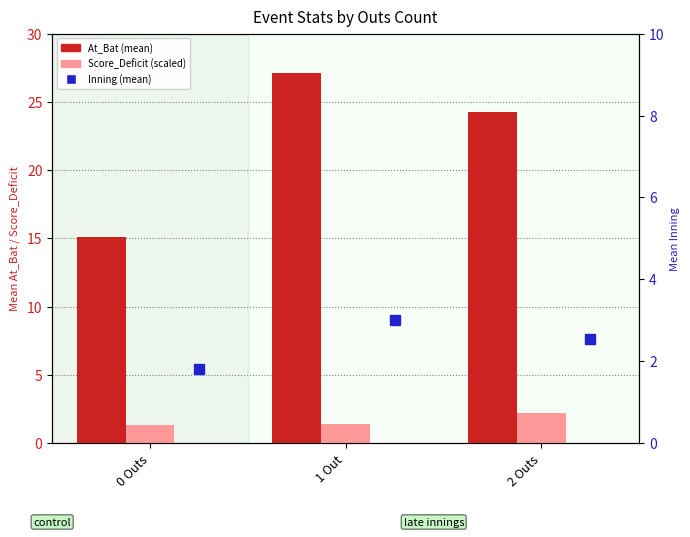

At which category is the sum across all series the highest?

1 Out